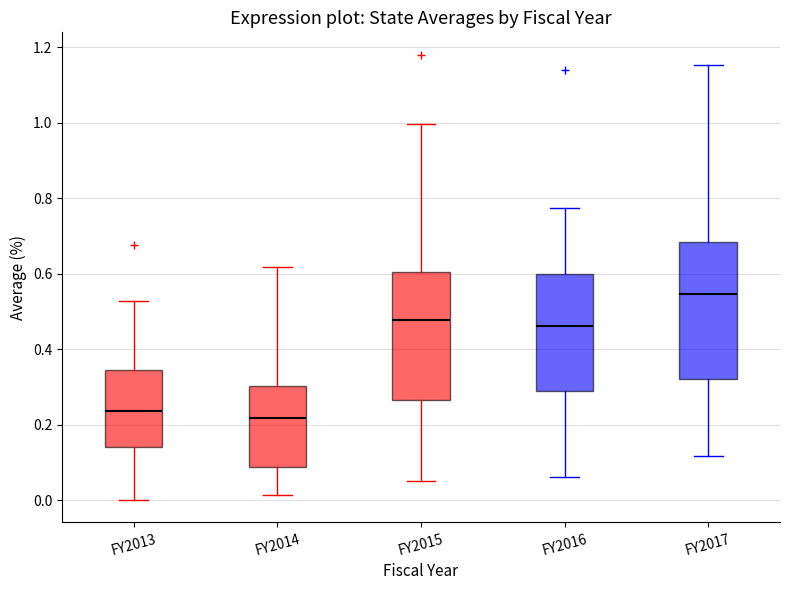

Comparing the boxes themselves (not the whiskers), which one is the tallest?

FY2017